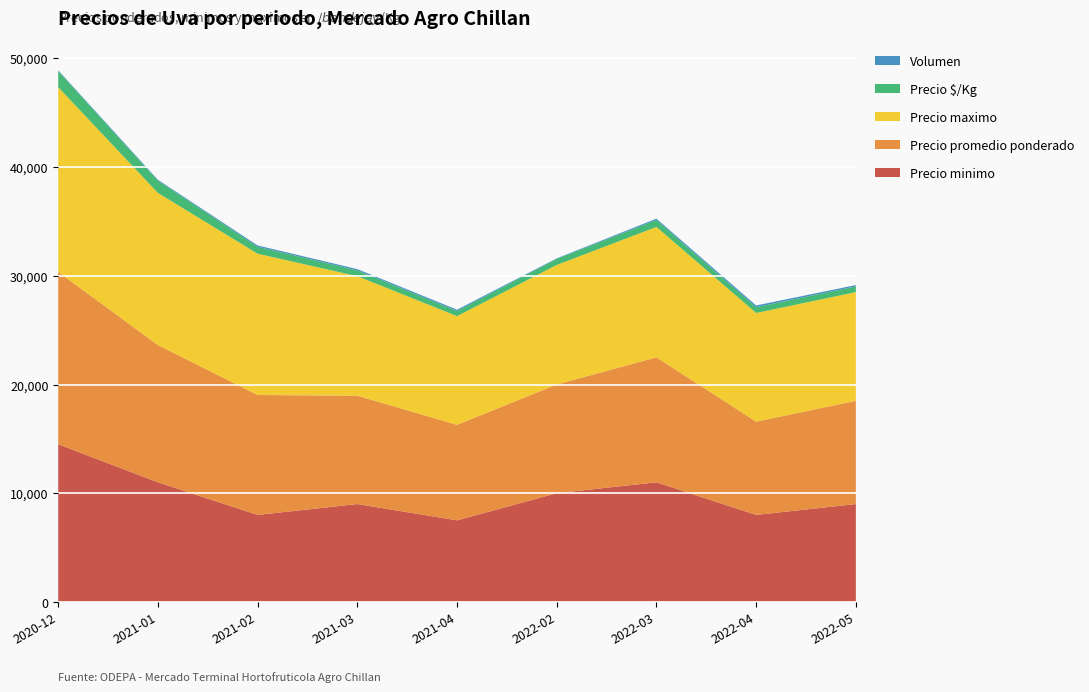

Reading left to right, transcribe all the data shown in this chart.

Precio minimo: 2020-12=14500	2021-01=11000	2021-02=8000	2021-03=9000	2021-04=7500	2022-02=10000	2022-03=11000	2022-04=8000	2022-05=9000
Precio promedio ponderado: 2020-12=15857	2021-01=12631	2021-02=11034	2021-03=9968	2021-04=8792	2022-02=10000	2022-03=11500	2022-04=8583	2022-05=9500
Precio maximo: 2020-12=17000	2021-01=14000	2021-02=13000	2021-03=11000	2021-04=10000	2022-02=11000	2022-03=12000	2022-04=10000	2022-05=10000
Precio $/Kg: 2020-12=1479	2021-01=1125	2021-02=639	2021-03=528	2021-04=472	2022-02=556	2022-03=639	2022-04=528	2022-05=528
Volumen: 2020-12=70	2021-01=80	2021-02=120	2021-03=120	2021-04=120	2022-02=50	2022-03=120	2022-04=160	2022-05=120